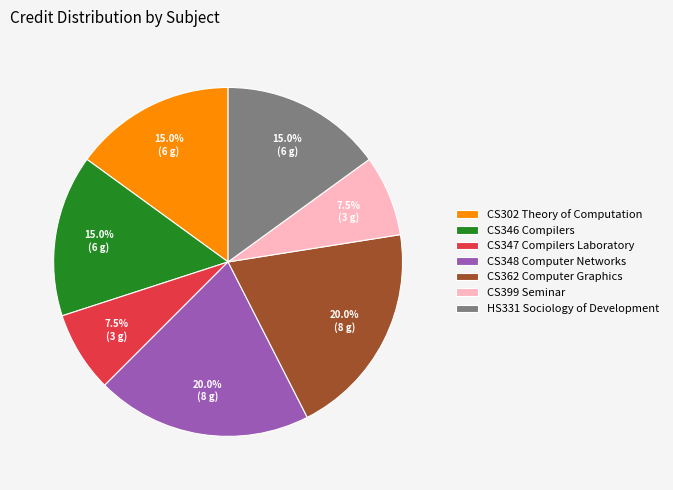

Which has a higher value, CS347 Compilers Laboratory or CS346 Compilers?

CS346 Compilers